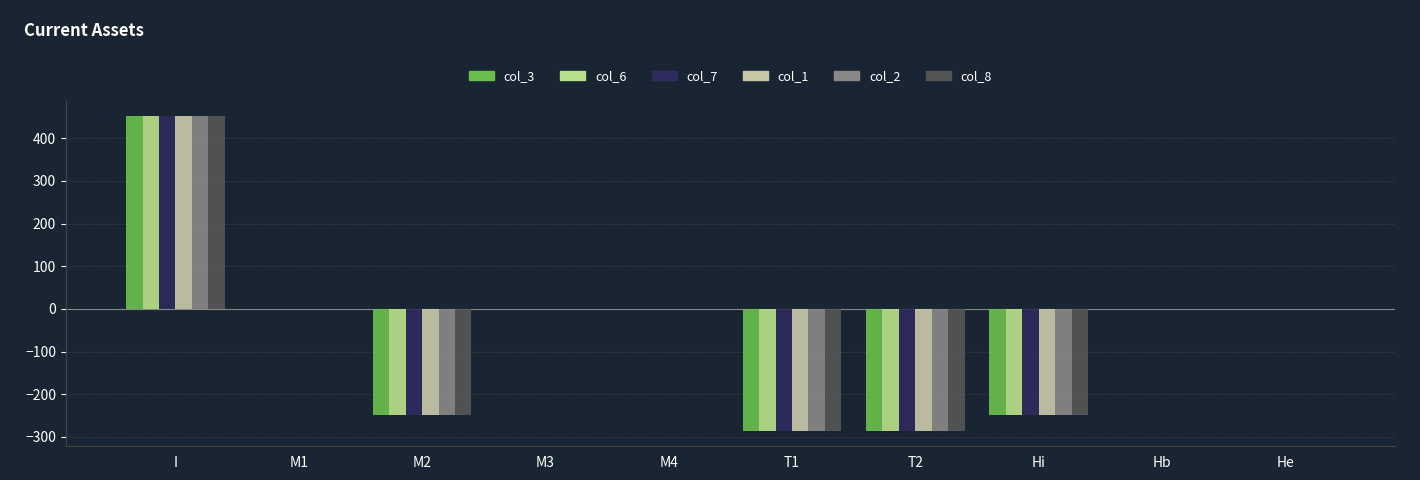

What is the approximate value of col_1 at M2?

-248.2